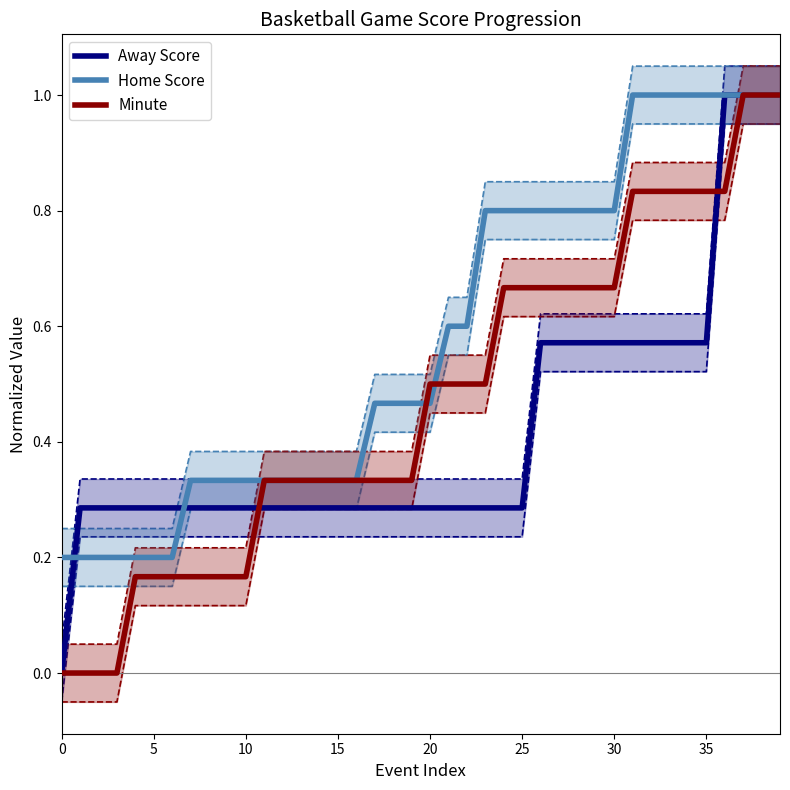

What is the sum of the Minute values at 16 and 22?

0.8